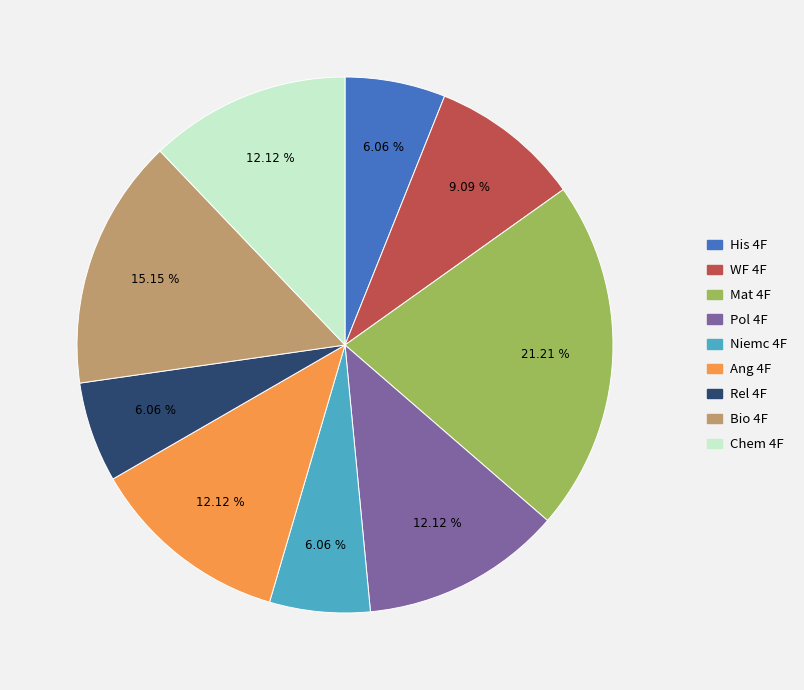

To the nearest percent, what portion does Rel 4F represent?

6%